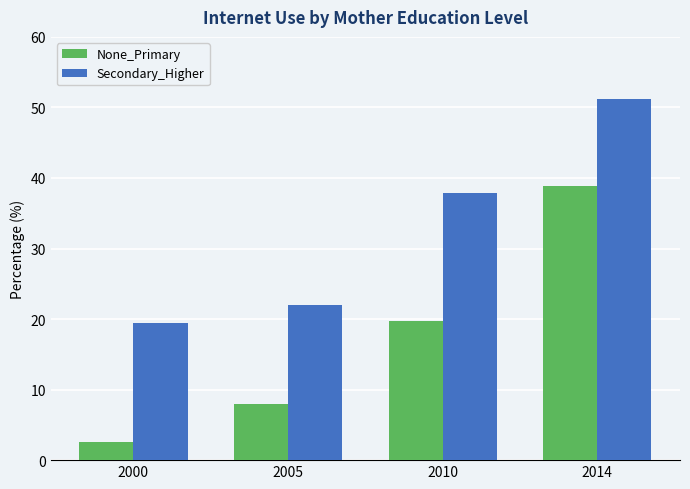

What is the difference between the highest and lowest values at 2000?

16.8